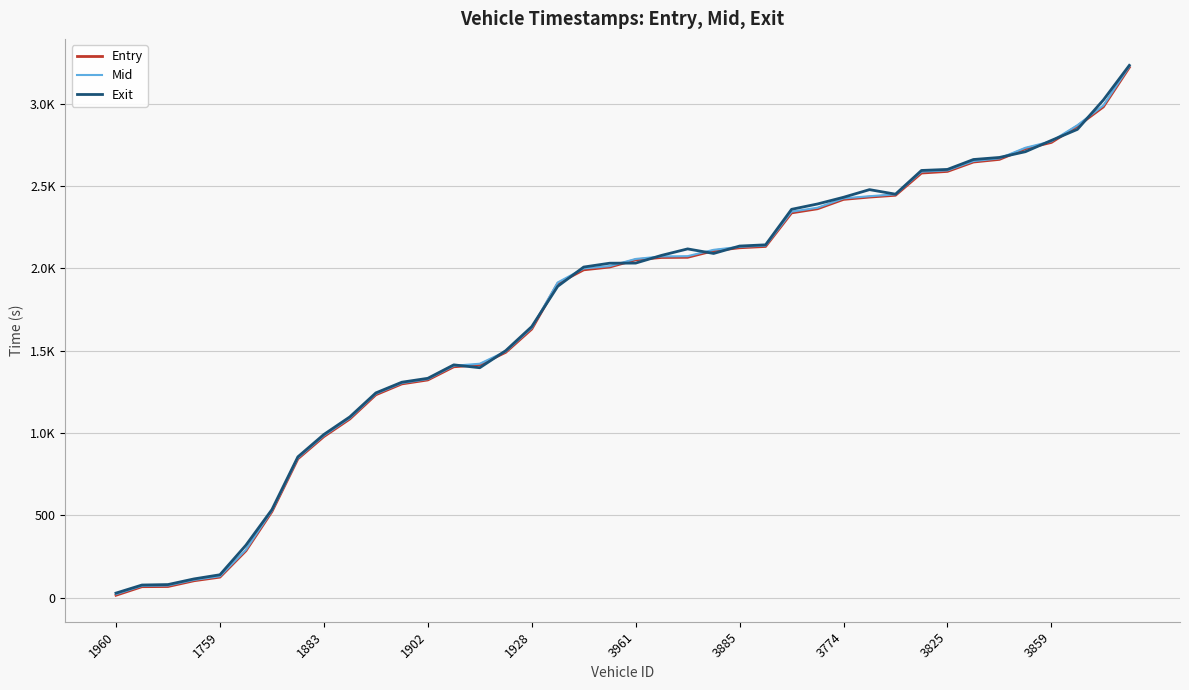

Does the chart display data point markers on the line(s)?

No